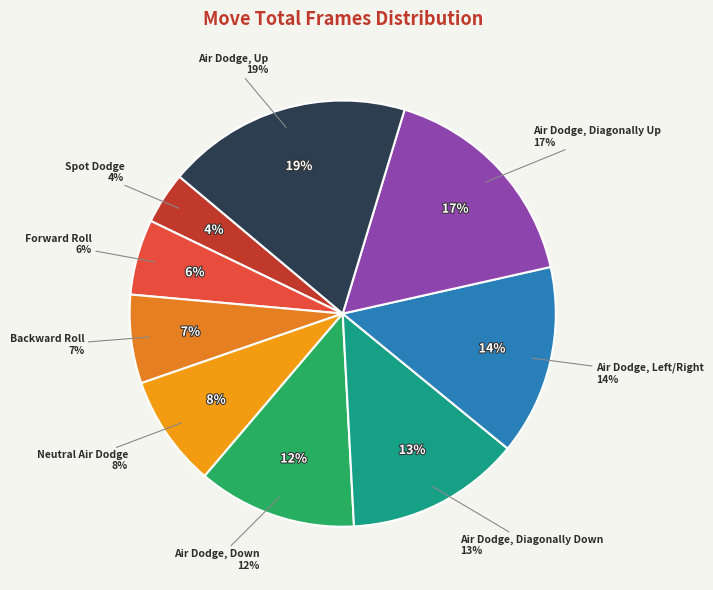

Which has a higher value, Neutral Air Dodge or Air Dodge, Down?

Air Dodge, Down